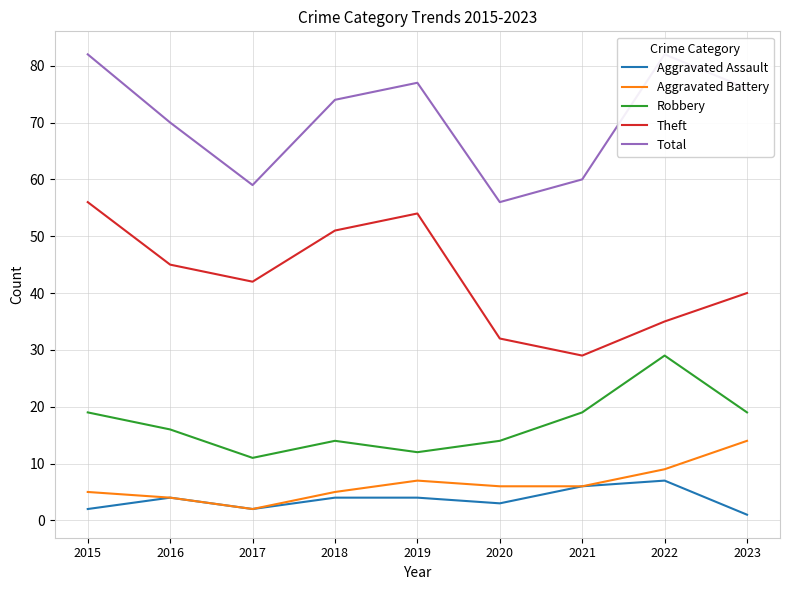

What is the difference between the maximum and minimum values in the Aggravated Assault series?

6